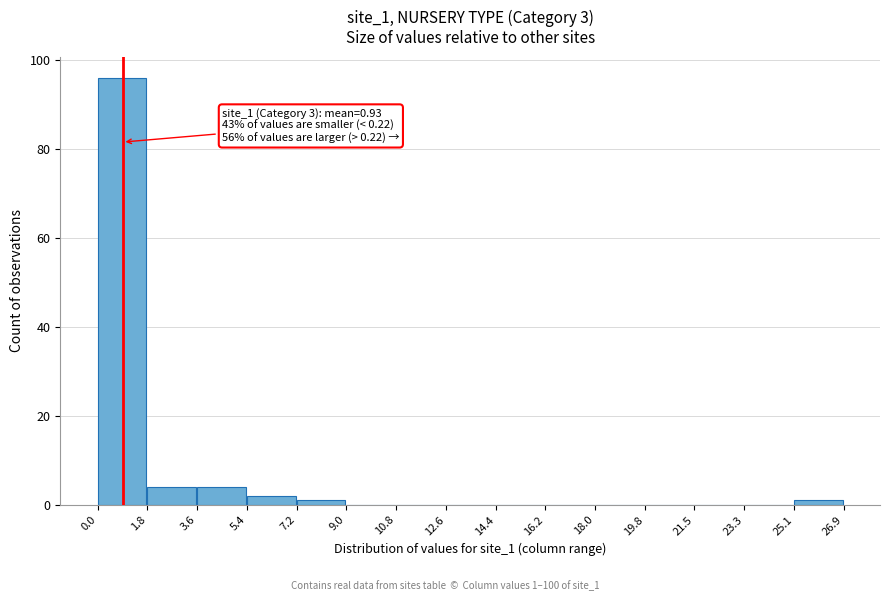

Over which range of the x-axis is the bar tallest?

0.0 to 1.8